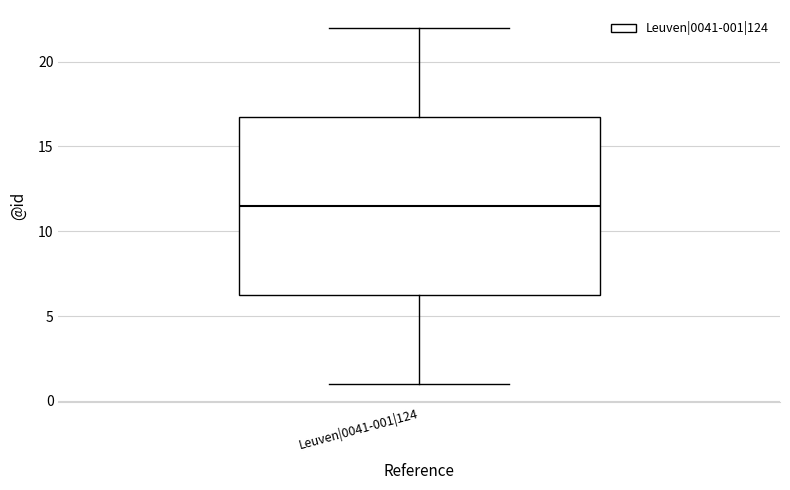

Where does the lower whisker of the box for Leuven|0041-001|124 end on the y-axis? The values are not printed on the chart, so give them approximately, as read against the axis.

1.0